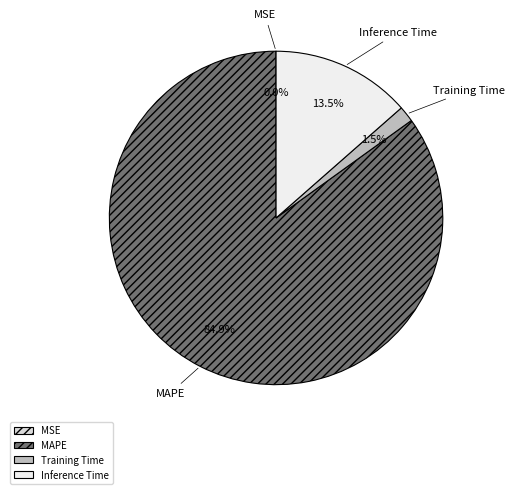

To the nearest percent, what is the difference between the largest and smallest slice percentages?

85%